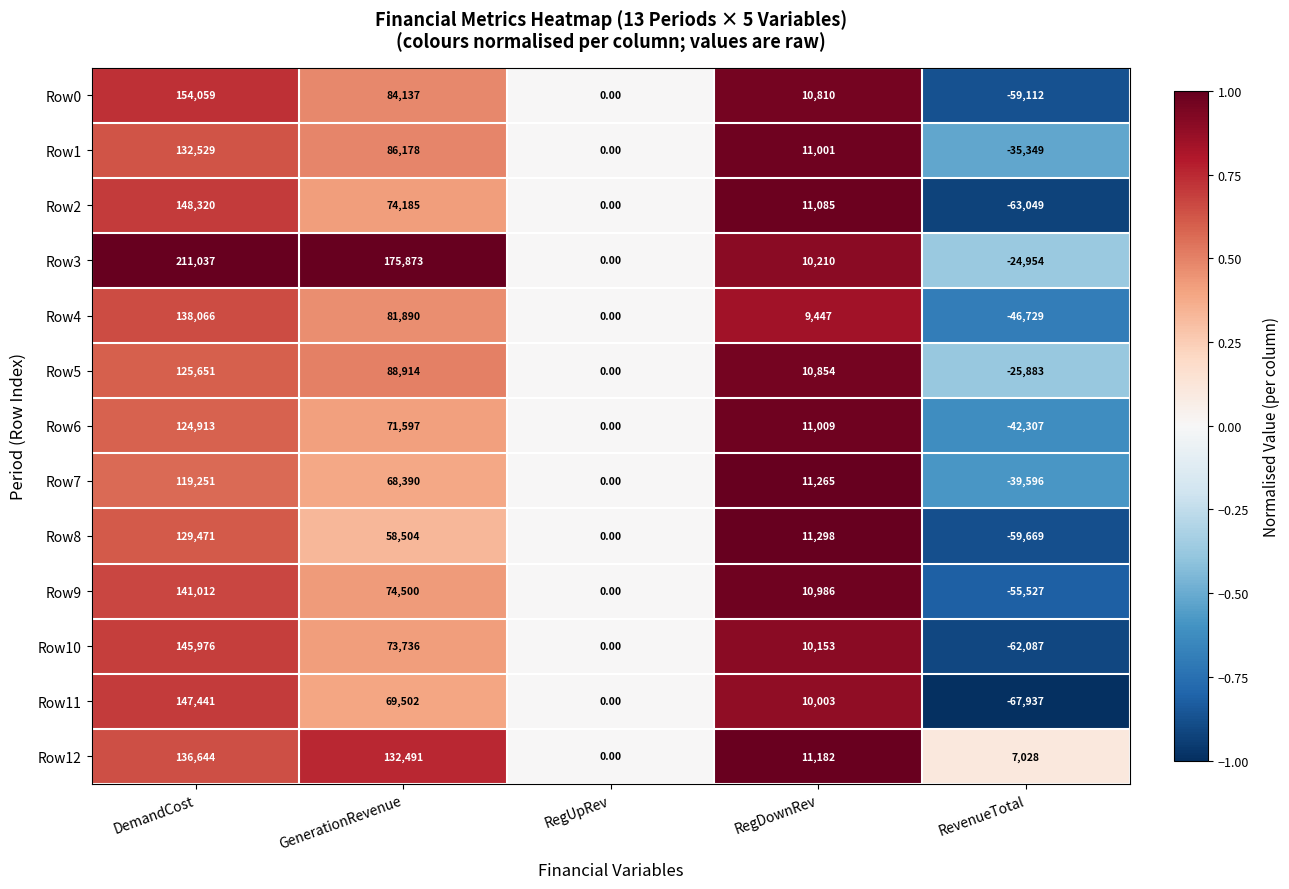

Where is Row10 nearest to the value 41944?

RegDownRev